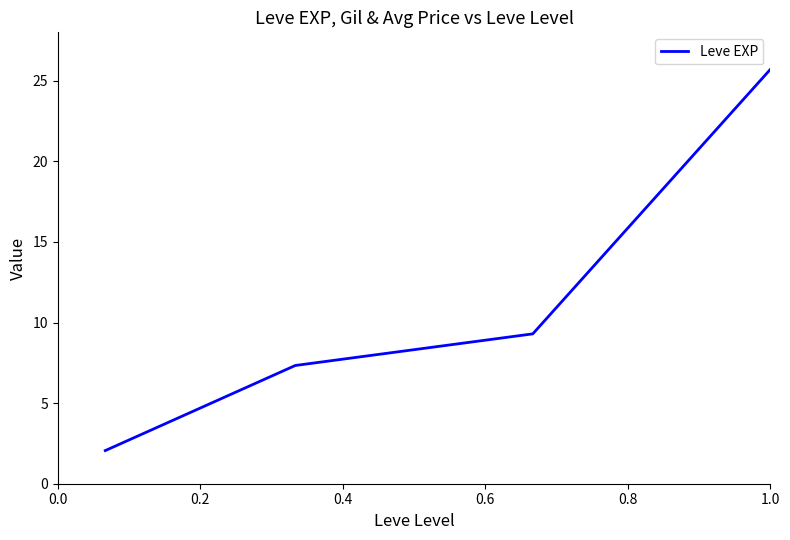

What is the greatest value displayed?

25.7